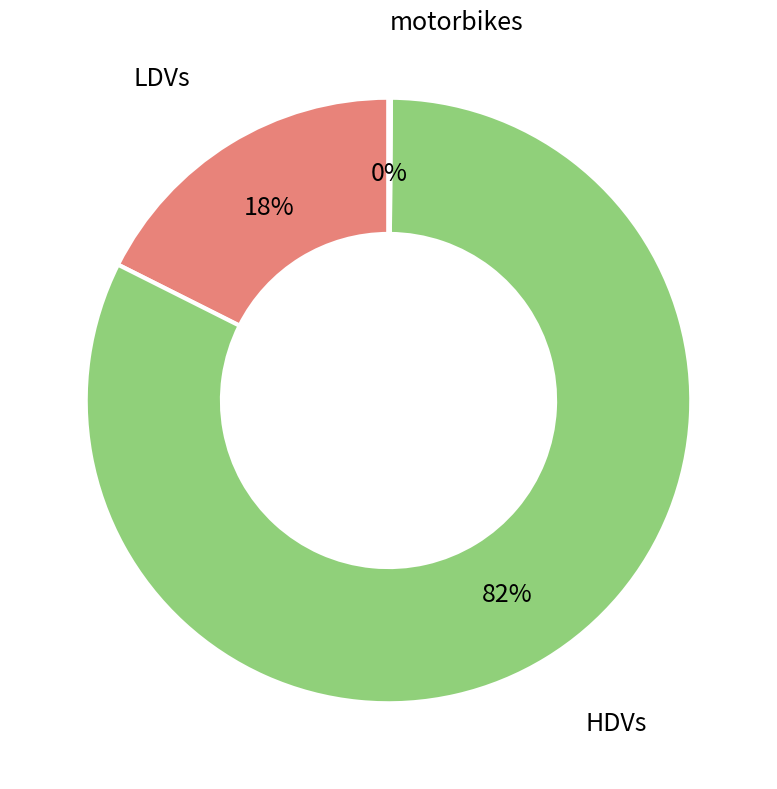

To the nearest percent, what is the difference between the largest and smallest slice percentages?

82%